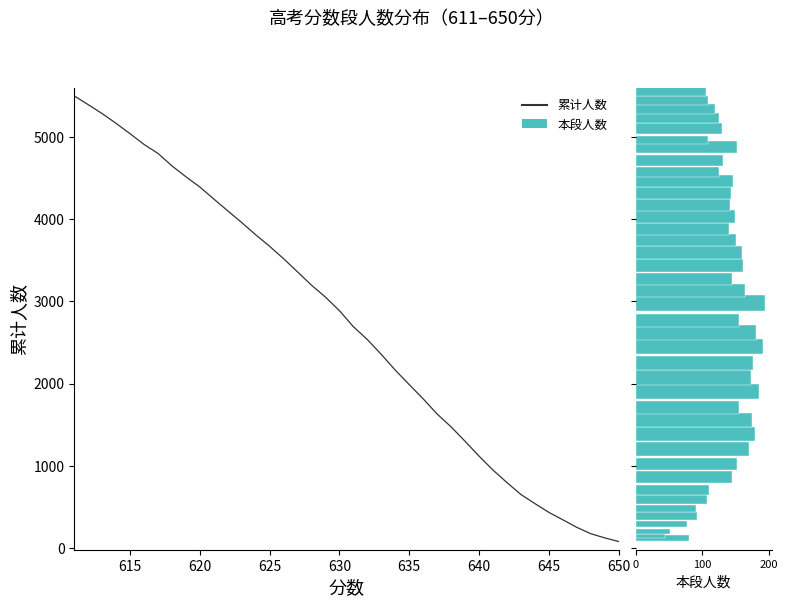

Read the 累计人数 value at 21, to the nearest 100.

3100